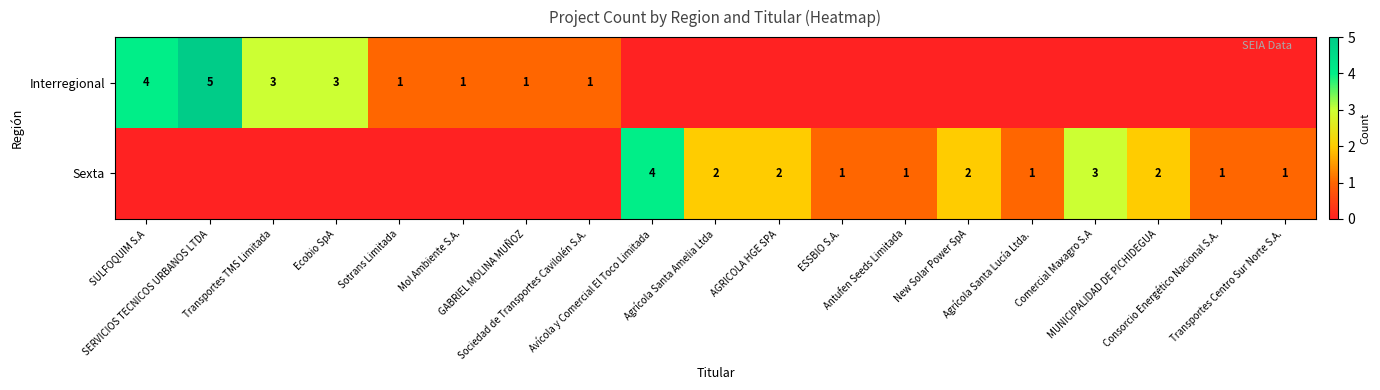

List the labels in order of Interregional value, largest first.

SERVICIOS TECNICOS URBANOS LTDA, SULFOQUIM S.A, Transportes TMS Limitada, Ecobio SpA, Sotrans Limitada, Mol Ambiente S.A., GABRIEL MOLINA MUÑOZ, Sociedad de Transportes Cavilolén S.A., Avícola y Comercial El Toco Limitada, Agrícola Santa Amelia Ltda, AGRICOLA HGE SPA, ESSBIO S.A., Antufen Seeds Limitada, New Solar Power SpA, Agrícola Santa Lucía Ltda., Comercial Maxagro S.A, MUNICIPALIDAD DE PICHIDEGUA, Consorcio Energético Nacional S.A., Transportes Centro Sur Norte S.A.